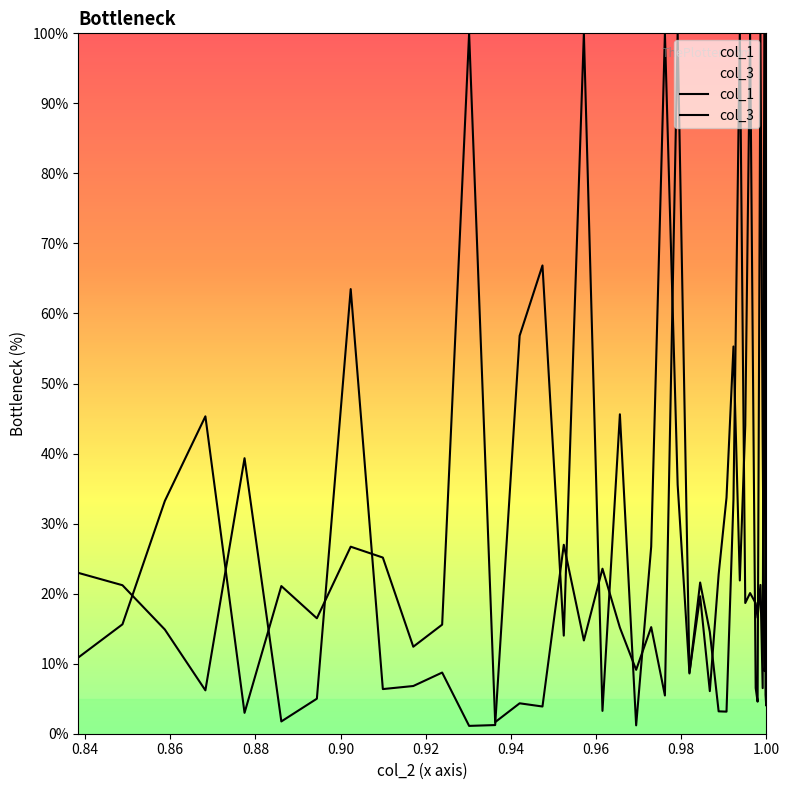

Is it true that col_1 equals 8.8 at 34?

False